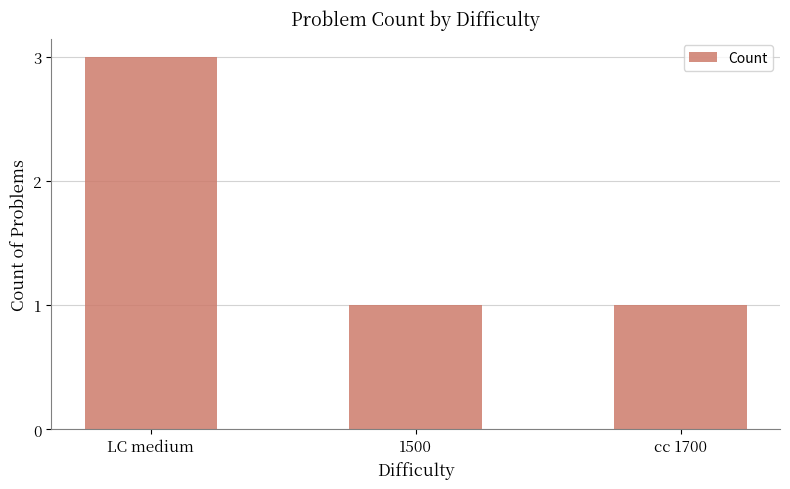

What is the sum of all values?

5